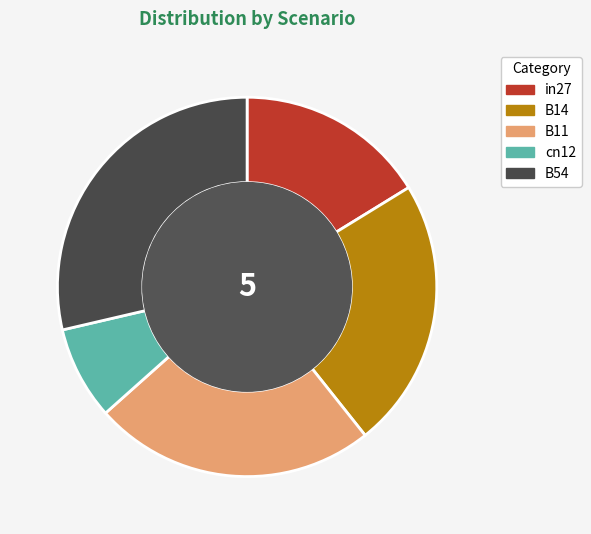

Is there any slice that represents more than half of the pie?

No